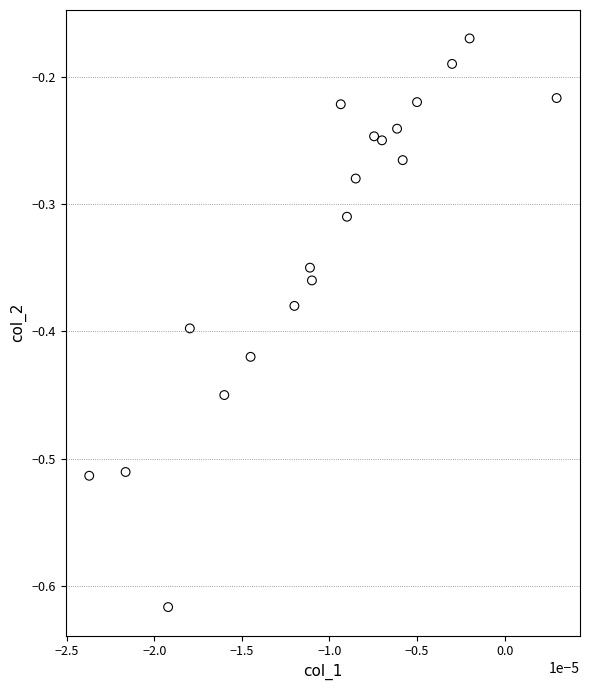

What is the range of Y values (max minus min)?

0.4